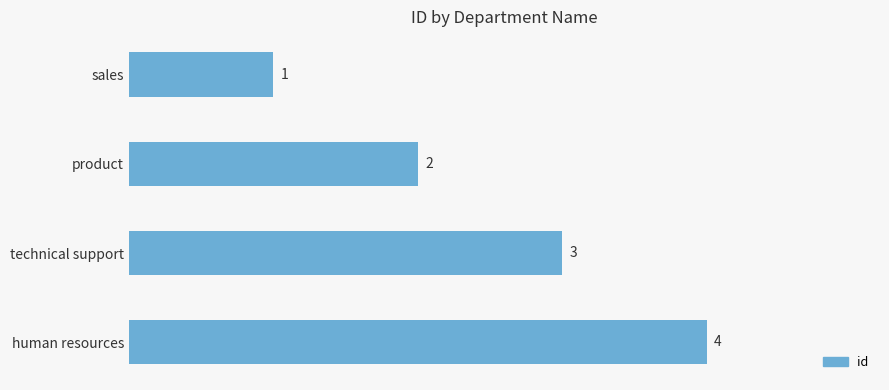

What is the difference between the maximum and minimum values?

3